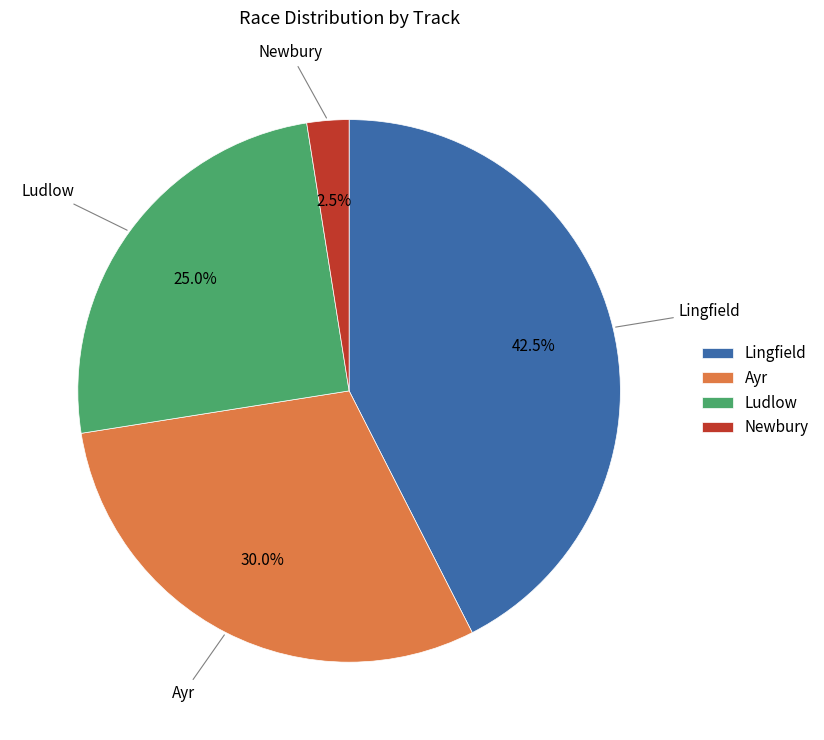

What is the ratio of the value at Ludlow to the value at Newbury?

10.0